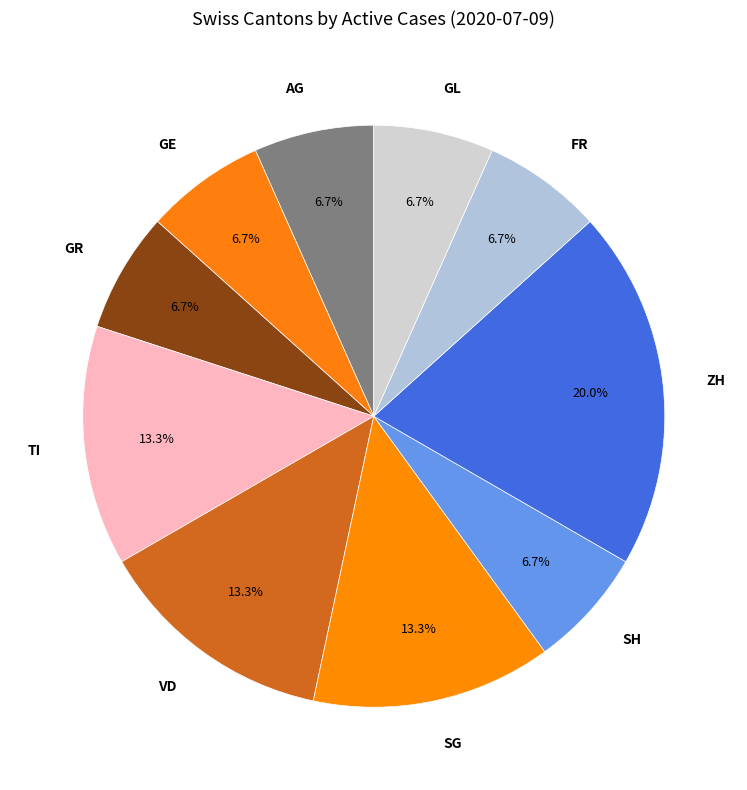

Is there a majority slice in this chart?

No